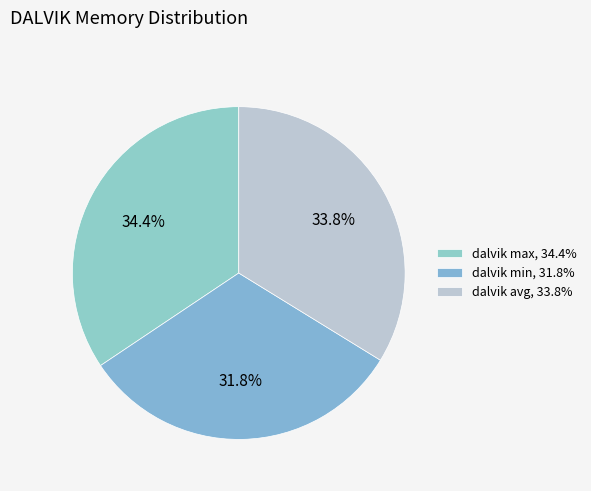

Is the sum of dalvik max and dalvik avg greater than half?

Yes